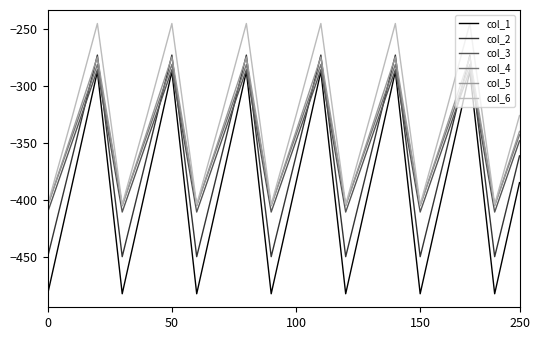

Which series has the largest total across all categories?

col_6